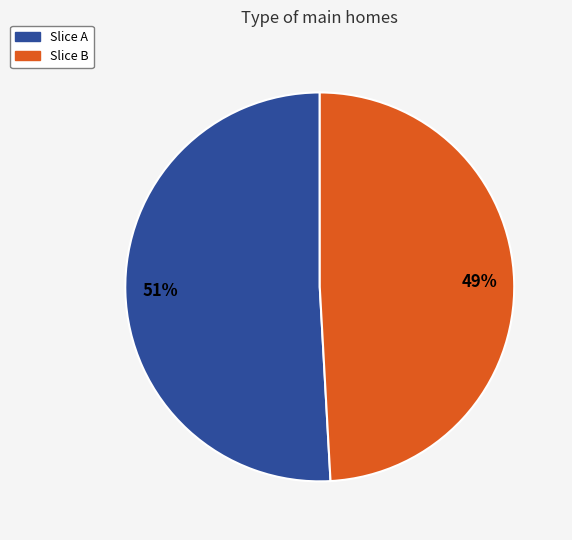

Is there a majority slice in this chart?

Yes